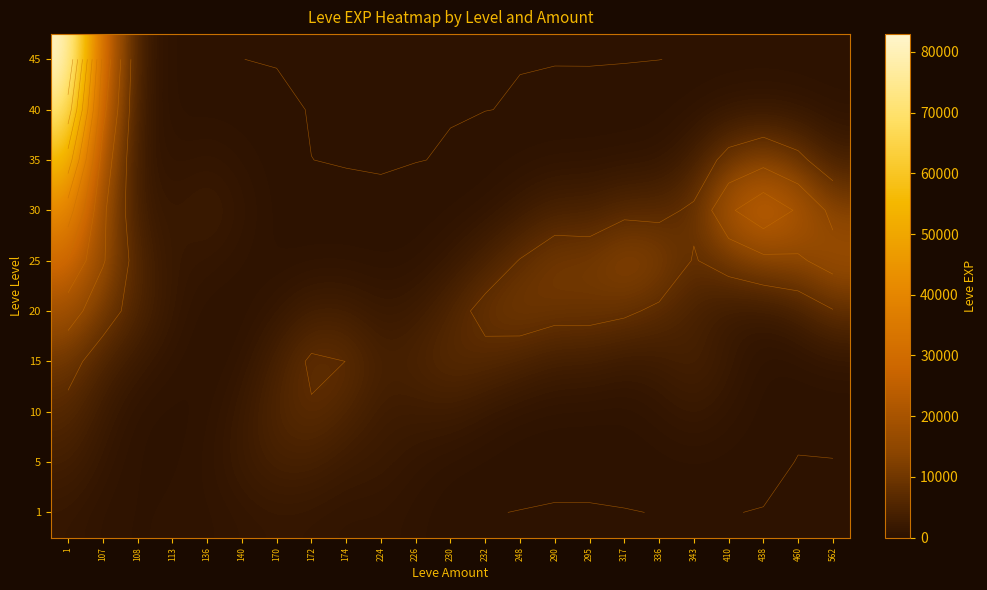

At how many categories does at least one series exceed 75812?

1